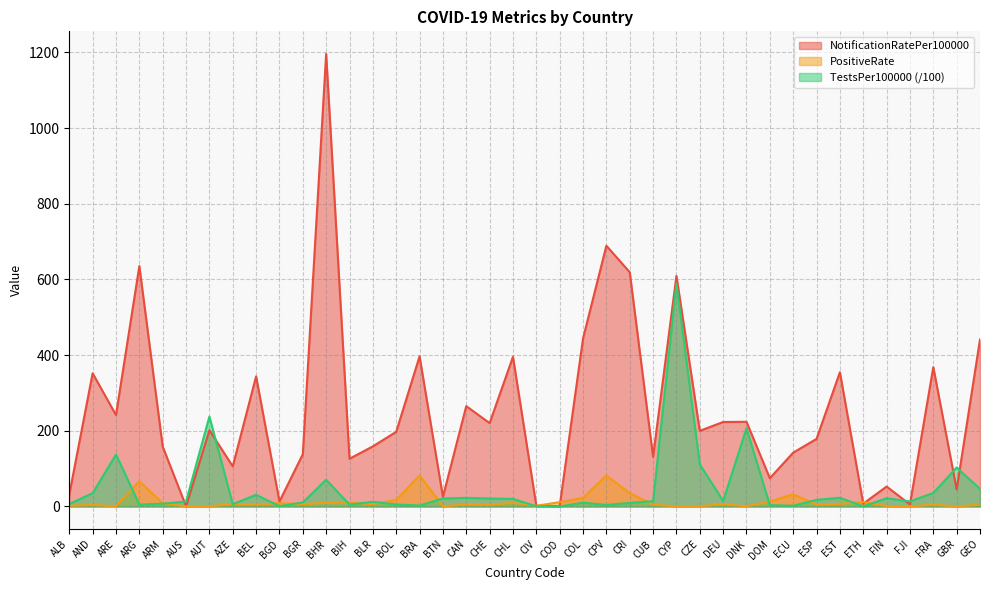

How many interior local peaks does the TestsPer100000 series have?

12